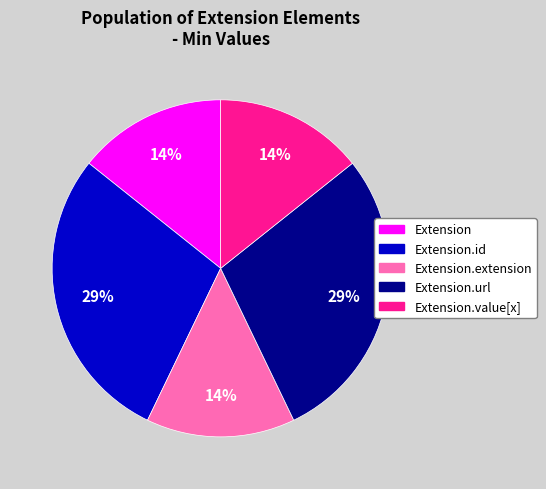

Does any single category account for the majority?

No